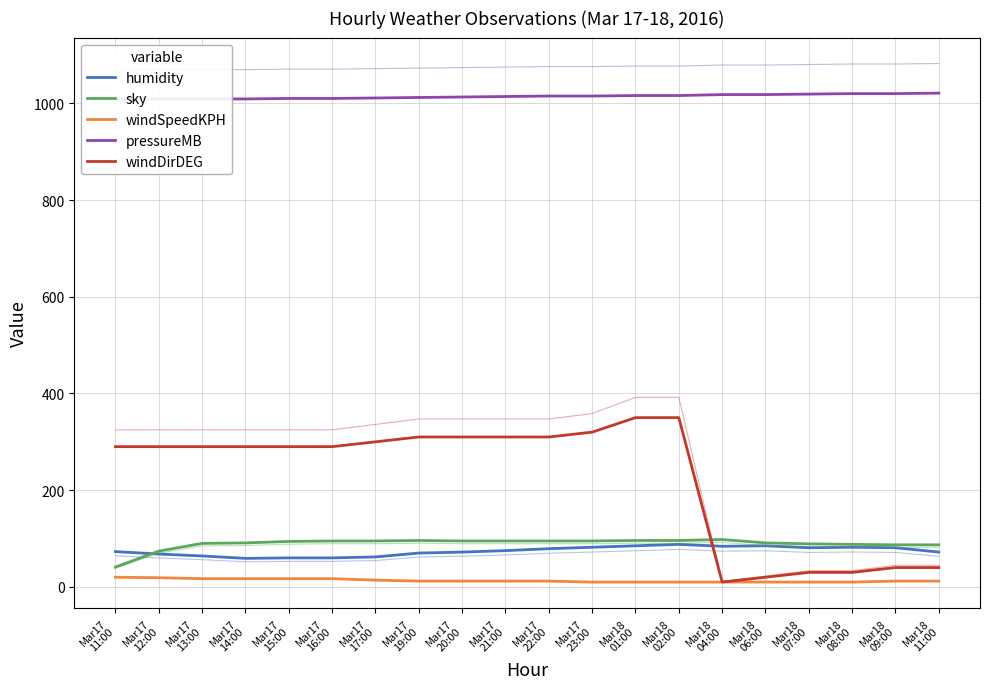

Reading left to right, list all the values displayed in this chart.

humidity: 73	68	64	59	60	60	62	70	72	75	79	82	85	88	84	85	81	82	81	72
sky: 41	74	90	91	94	95	95	96	95	95	95	95	96	96	98	91	89	88	87	87
windSpeedKPH: 20	19	17	17	17	17	14	12	12	12	12	10	10	10	10	10	10	10	12	12
pressureMB: 1008	1009	1009	1009	1010	1010	1011	1012	1013	1014	1015	1015	1016	1016	1018	1018	1019	1020	1020	1021
windDirDEG: 290	290	290	290	290	290	300	310	310	310	310	320	350	350	10	20	30	30	40	40